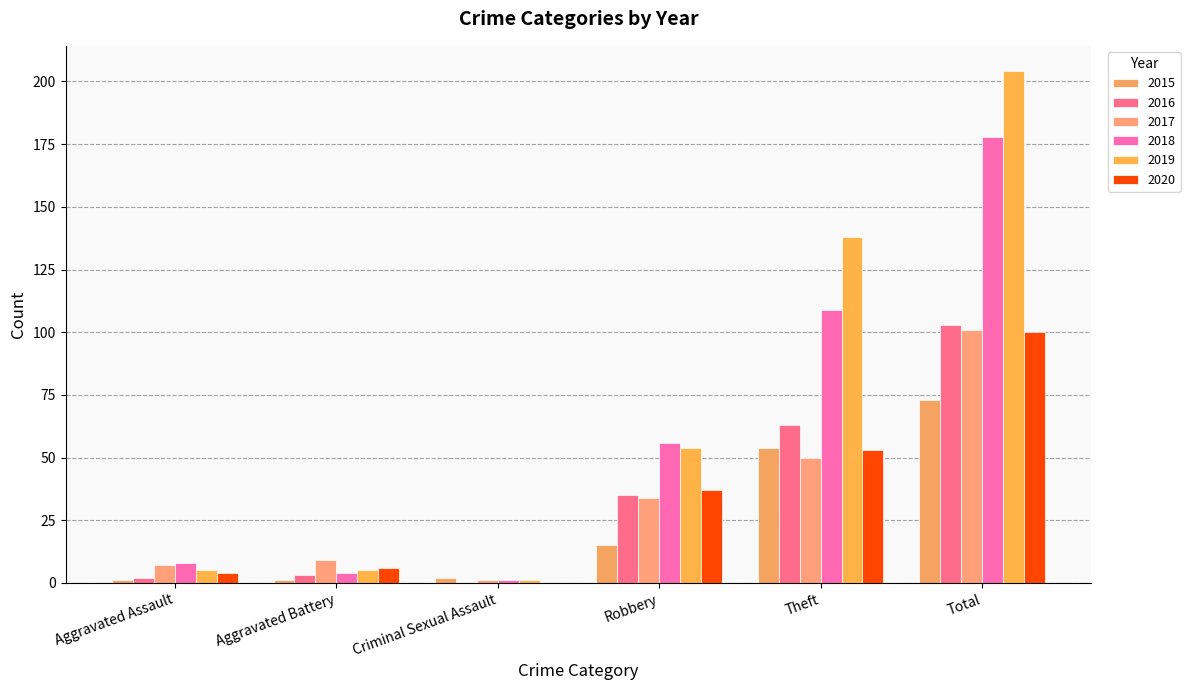

How many distinct data groups are displayed?

6